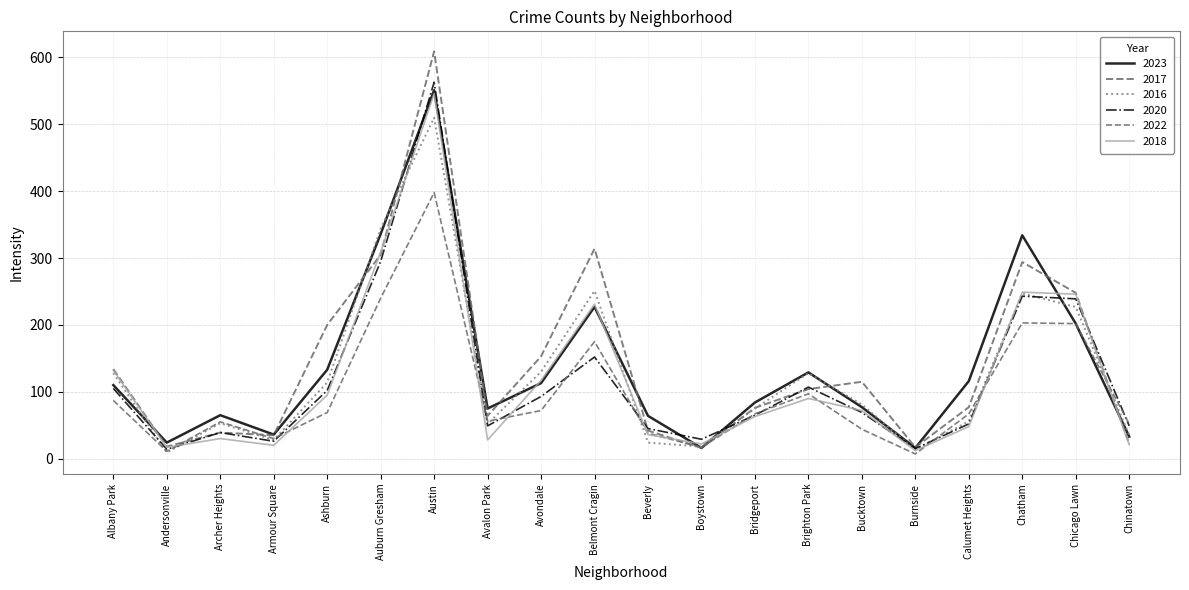

Does the chart have visible grid lines?

Yes